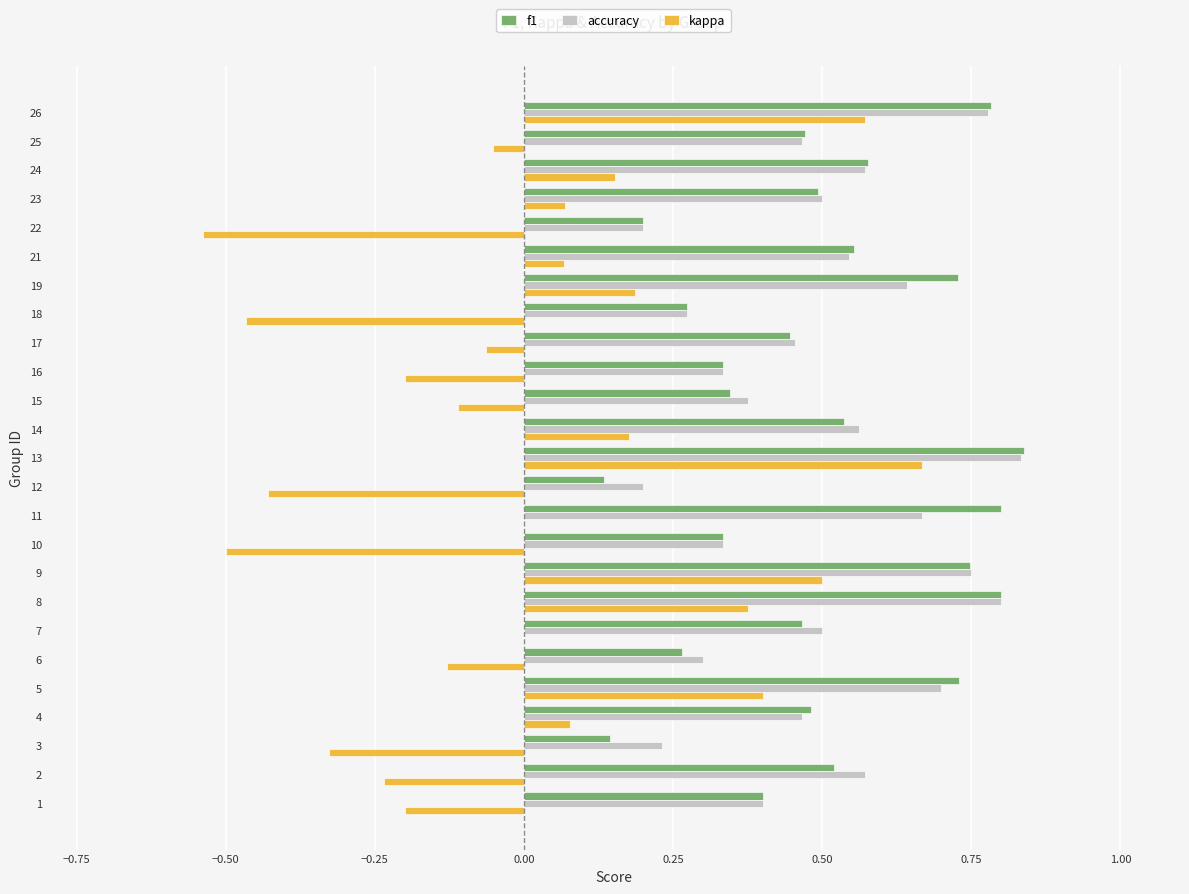

What is the sum of all accuracy values?

12.5